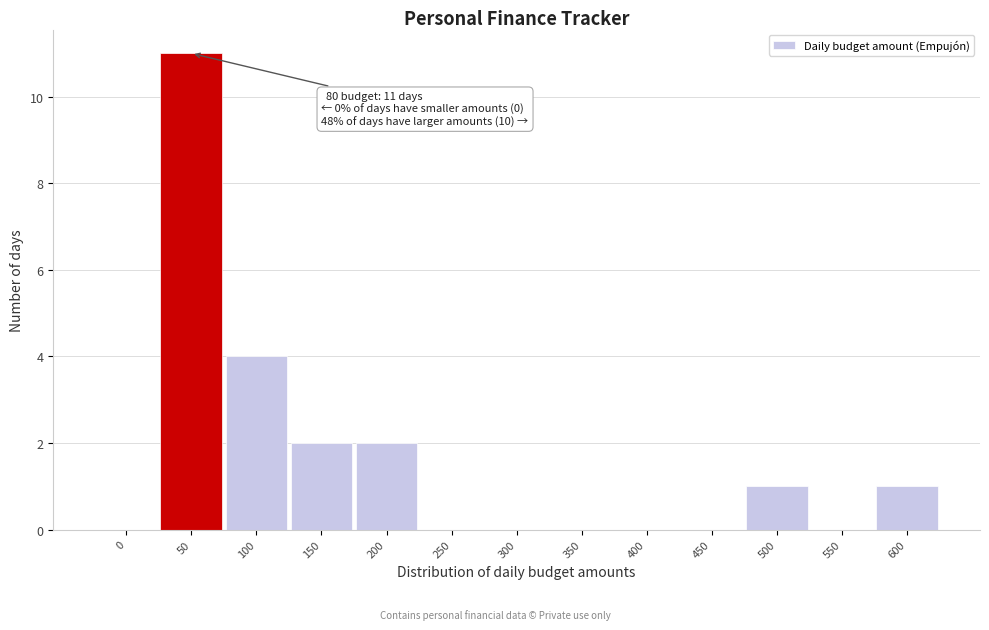

Reading left to right, extract all data points from this chart.

0=0	50=11	100=4	150=2	200=2	250=0	300=0	350=0	400=0	450=0	500=1	550=0	600=1